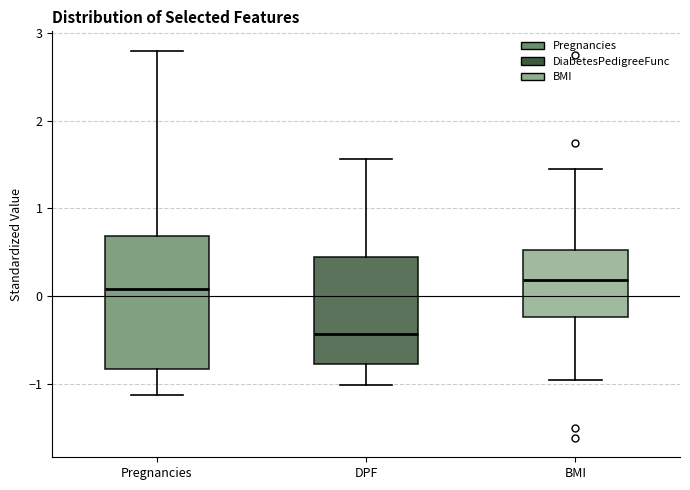

Reading left to right, read every box against the y-axis: the position of its median line, the range the box covers, and the ends of its whiskers. The values are not printed on the chart, so give them approximately, as read against the axis.

Pregnancies: median 0.1, box -0.8 to 0.7, whiskers -1.1 to 2.8
DPF: median -0.4, box -0.8 to 0.5, whiskers -1.0 to 1.6
BMI: median 0.2, box -0.2 to 0.5, whiskers -1.0 to 1.5